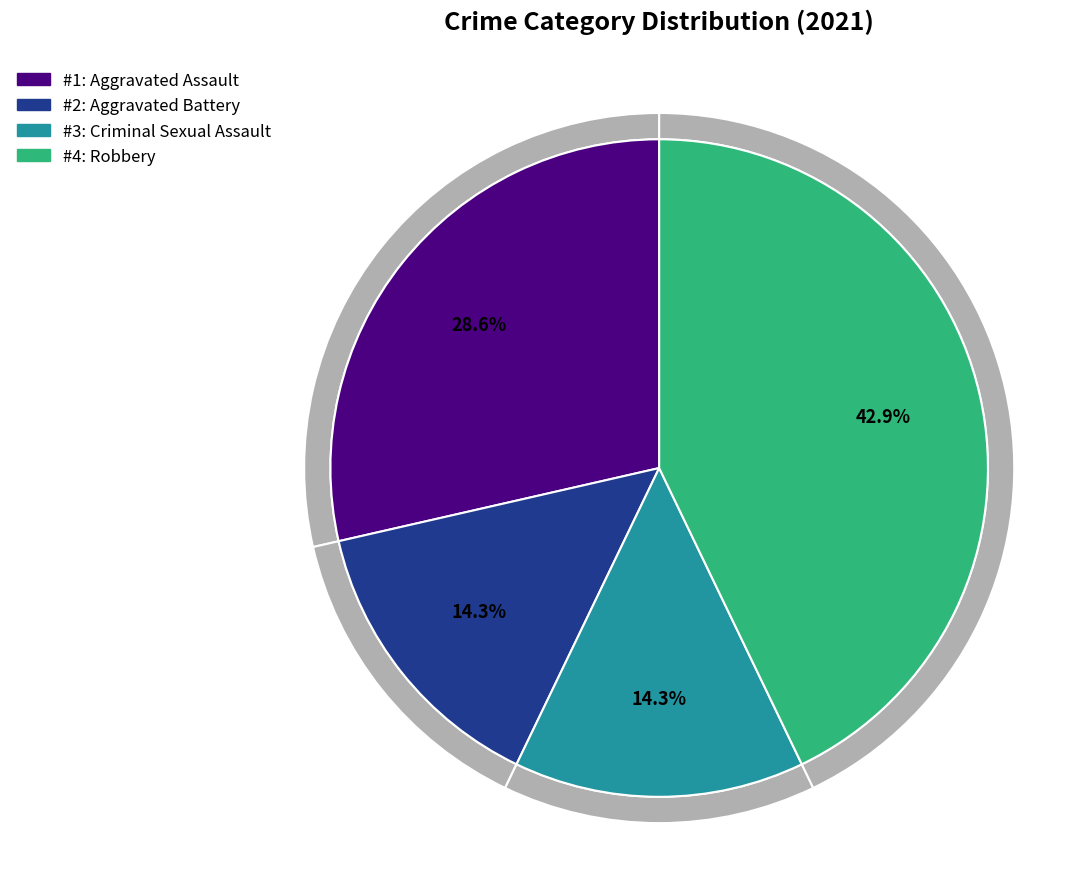

What is the smallest slice in the pie chart?

Aggravated Battery